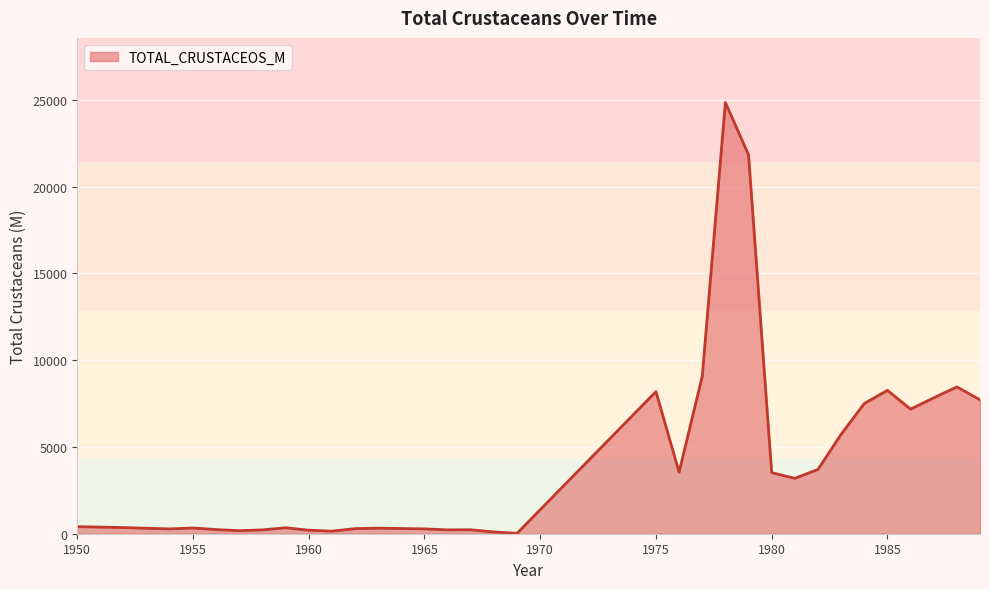

What is the difference between the maximum and minimum values?

24811.1